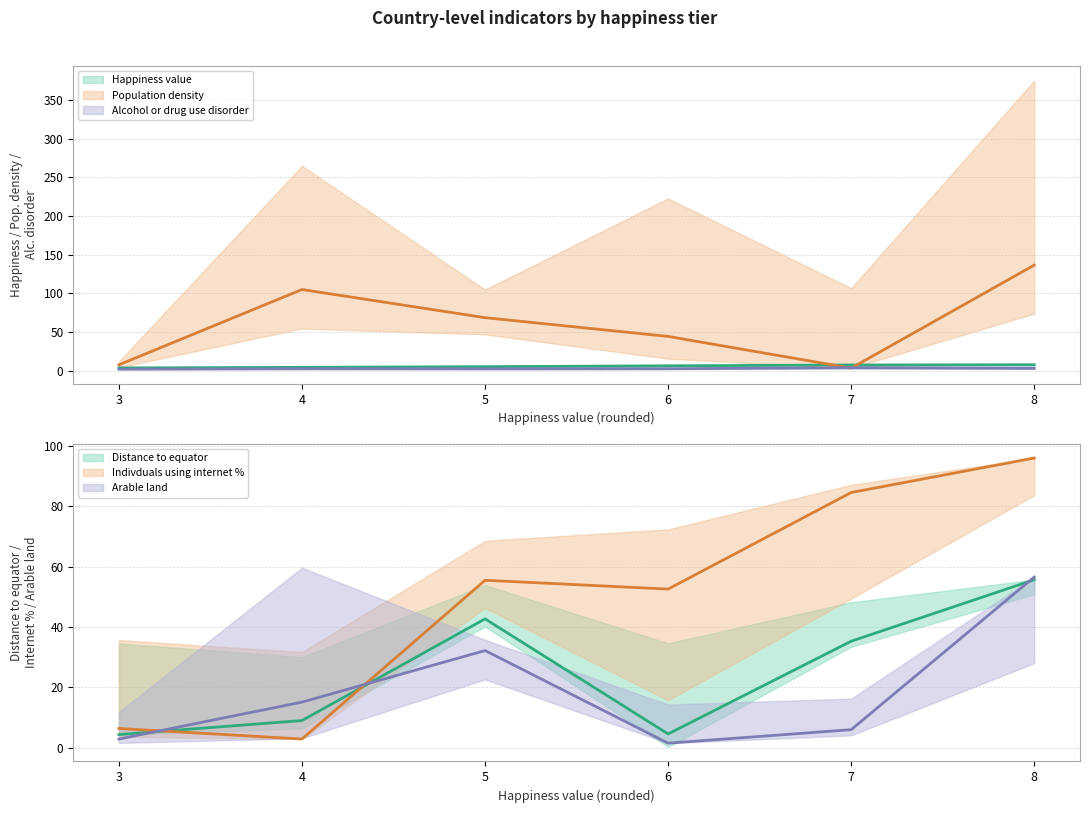

Which has a higher value, 6 or 3?

6